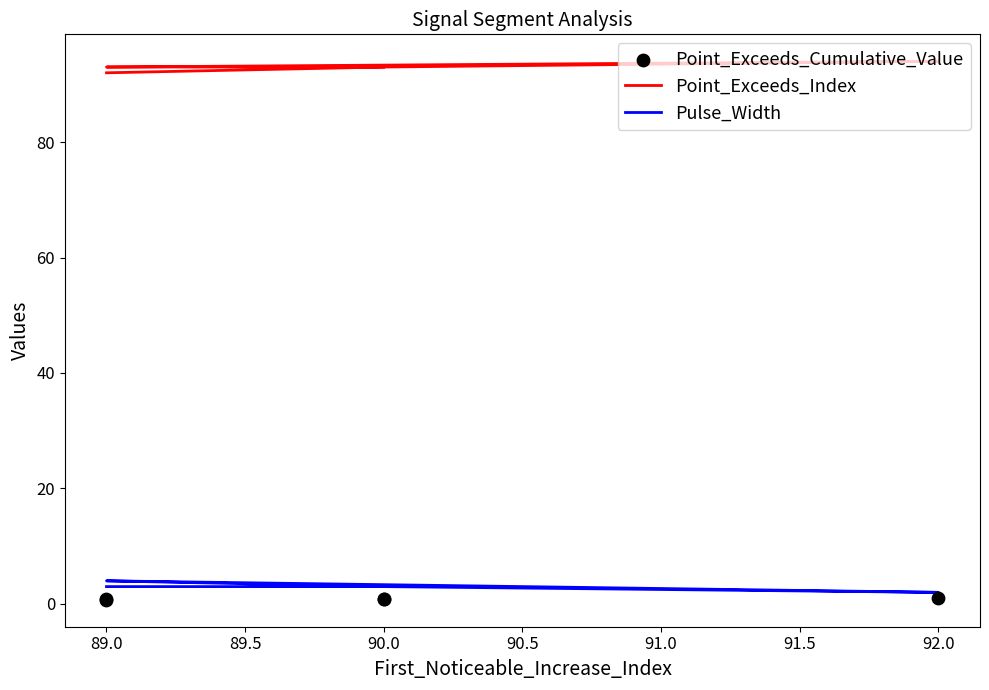

At which category is the sum across all series the highest?

89.0